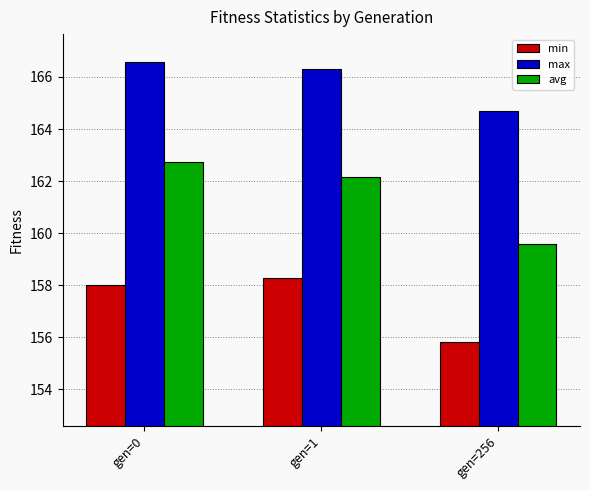

What is the value of the max bar at the 2nd from the left?

166.3